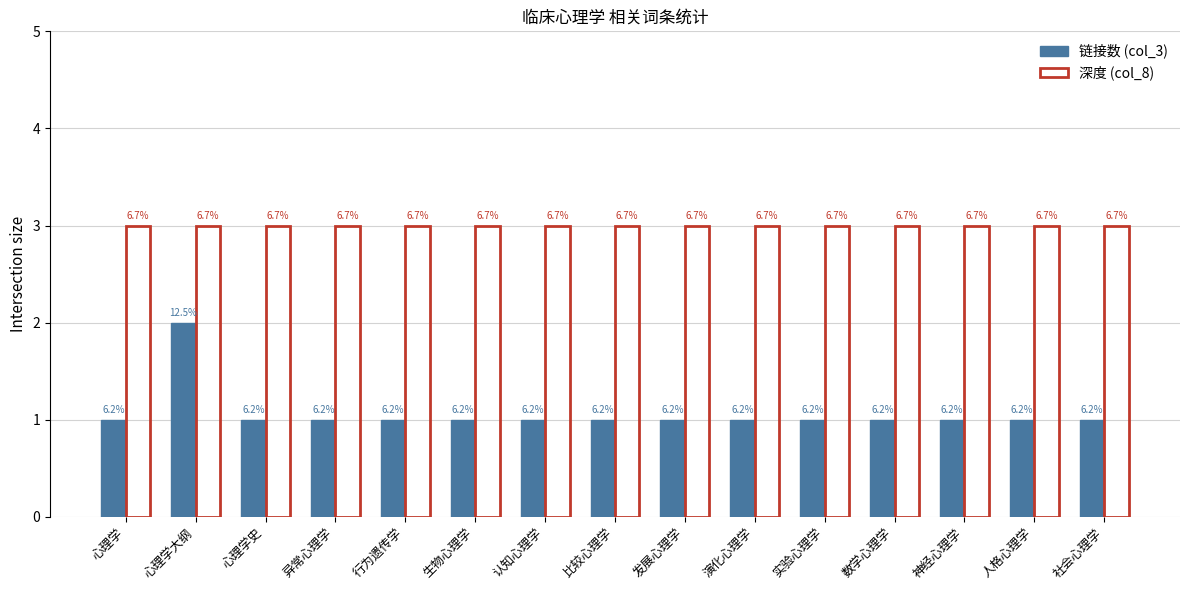

Reading left to right, transcribe all the data shown in this chart.

链接数 (col_3): 心理学=1	心理学大纲=2	心理学史=1	异常心理学=1	行为遗传学=1	生物心理学=1	认知心理学=1	比较心理学=1	发展心理学=1	演化心理学=1	实验心理学=1	数学心理学=1	神经心理学=1	人格心理学=1	社会心理学=1
深度 (col_8): 心理学=3	心理学大纲=3	心理学史=3	异常心理学=3	行为遗传学=3	生物心理学=3	认知心理学=3	比较心理学=3	发展心理学=3	演化心理学=3	实验心理学=3	数学心理学=3	神经心理学=3	人格心理学=3	社会心理学=3